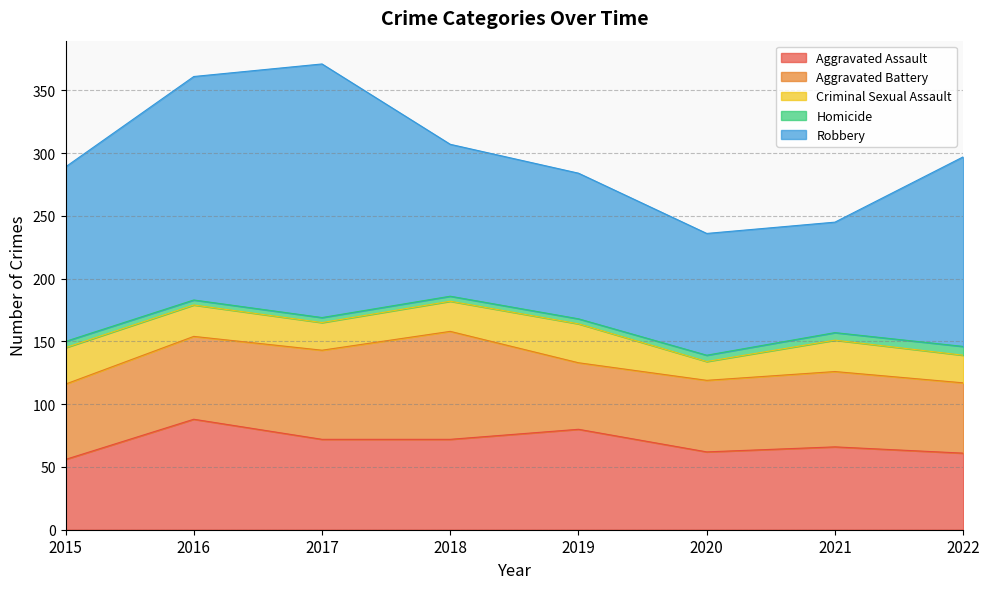

Reading left to right, extract all data points from this chart.

Aggravated Assault: 2015=56	2016=88	2017=72	2018=72	2019=80	2020=62	2021=66	2022=61
Aggravated Battery: 2015=60	2016=66	2017=71	2018=86	2019=53	2020=57	2021=60	2022=56
Criminal Sexual Assault: 2015=29	2016=25	2017=22	2018=24	2019=31	2020=15	2021=25	2022=22
Homicide: 2015=5	2016=4	2017=4	2018=4	2019=4	2020=5	2021=6	2022=7
Robbery: 2015=139	2016=178	2017=202	2018=121	2019=116	2020=97	2021=88	2022=151